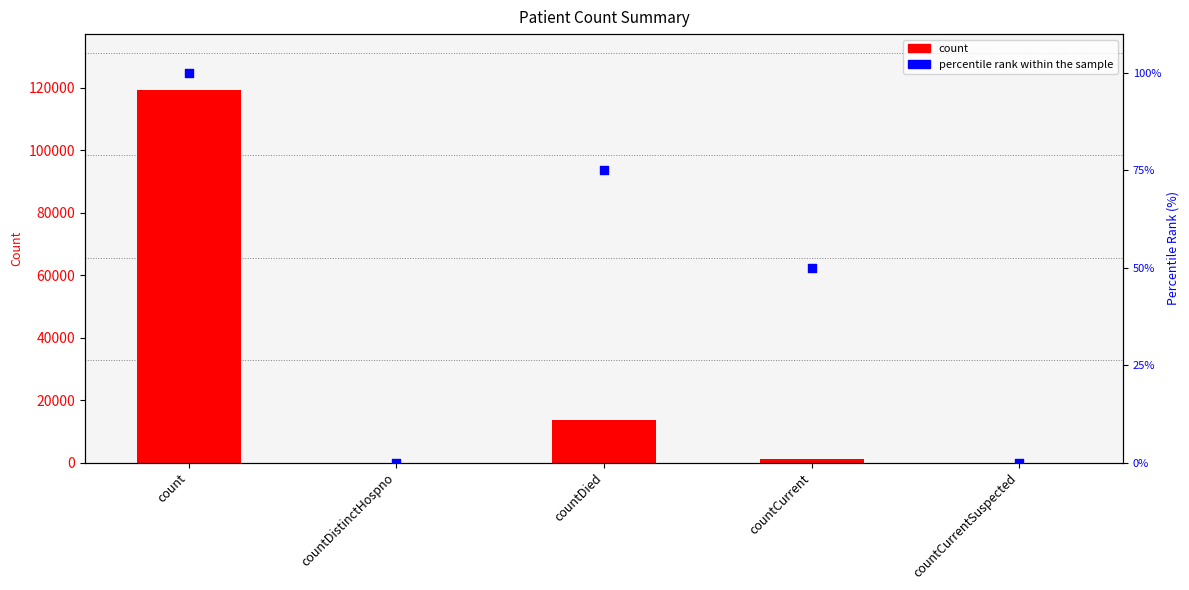

At which category is the sum across all series the highest?

count